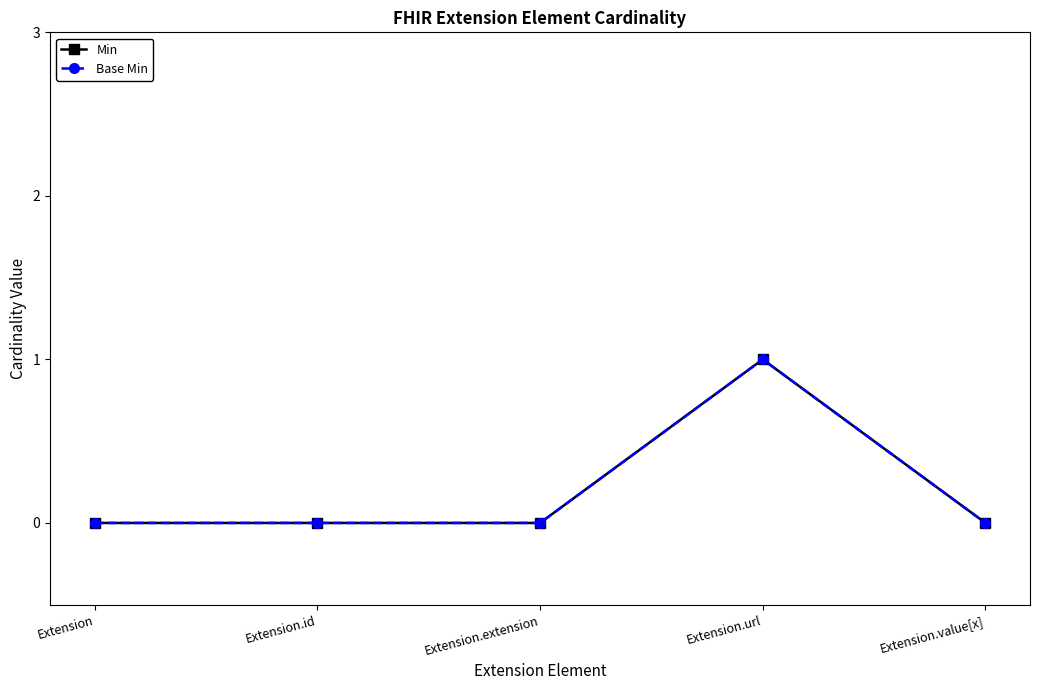

How many values in the Base Min series exceed 0?

1